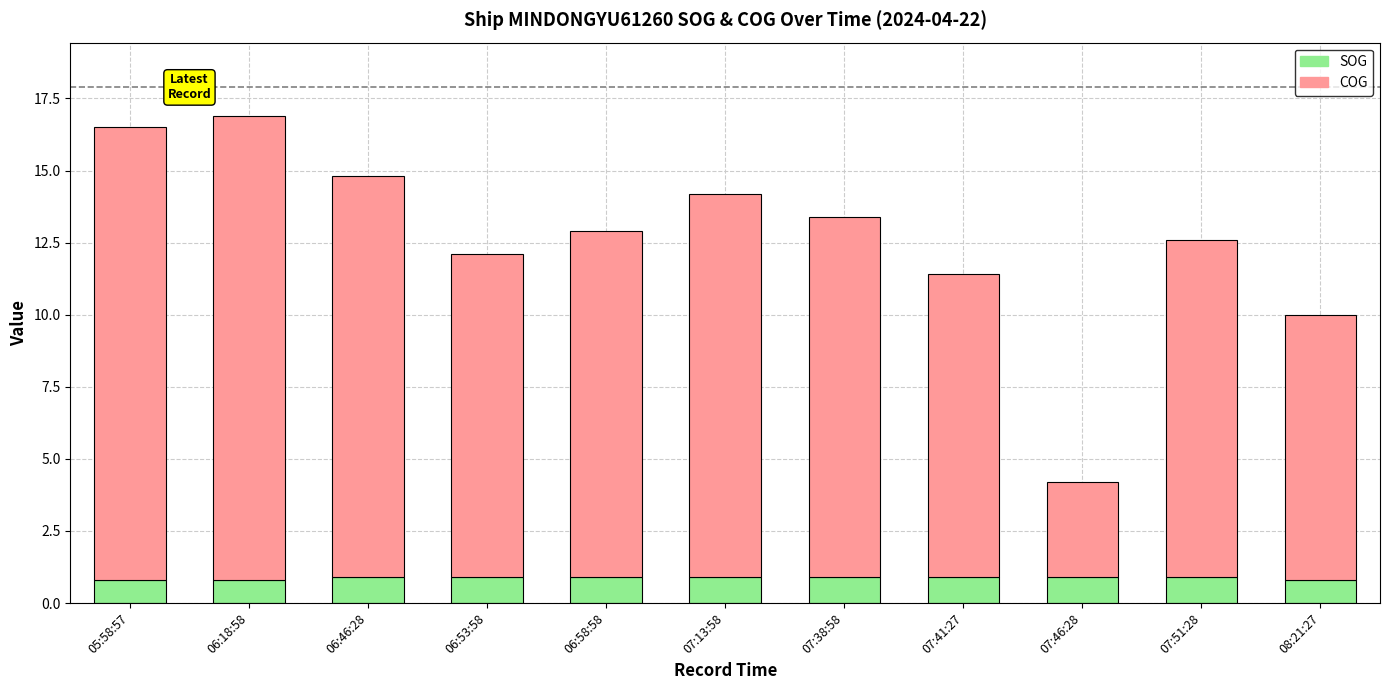

Reading left to right, transcribe the values for SOG.

0.8	0.8	0.9	0.9	0.9	0.9	0.9	0.9	0.9	0.9	0.8